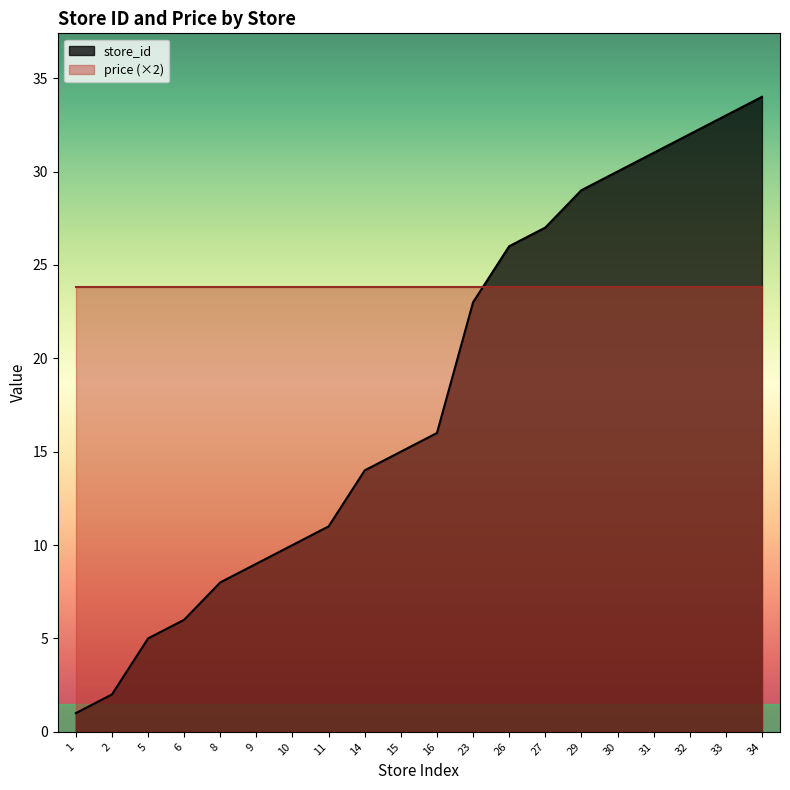

At which category does the chart reach its peak across all series?

34